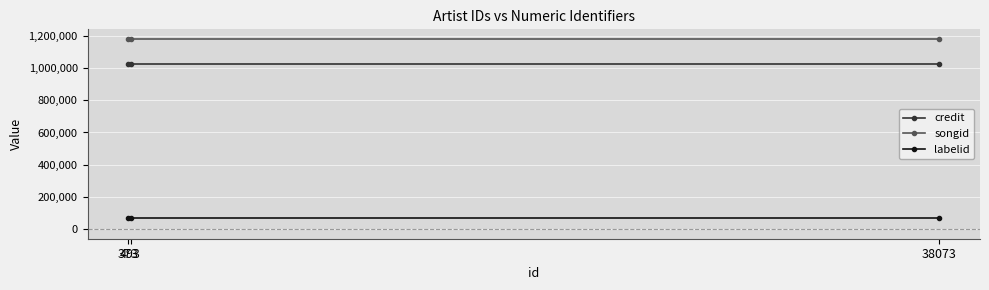

Is this an area chart (filled region under the line)?

No